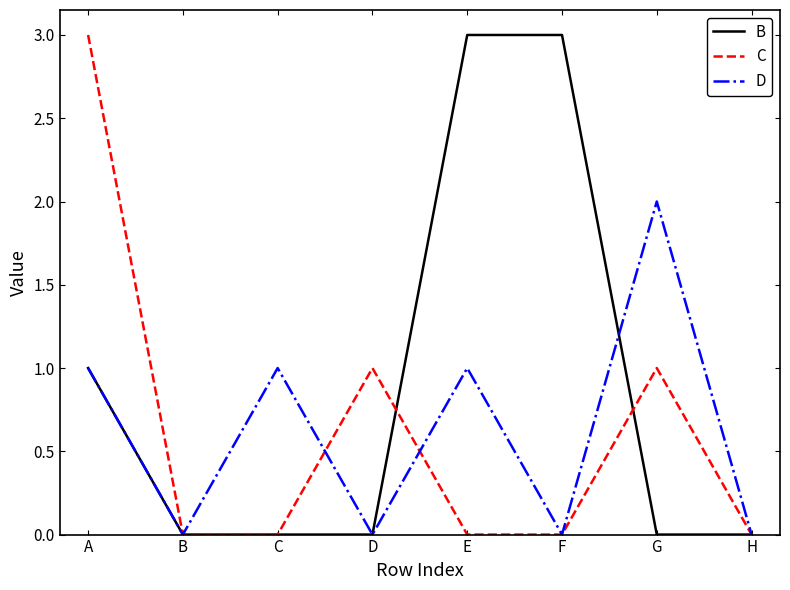

What is the sum of the D values at G and H?

2